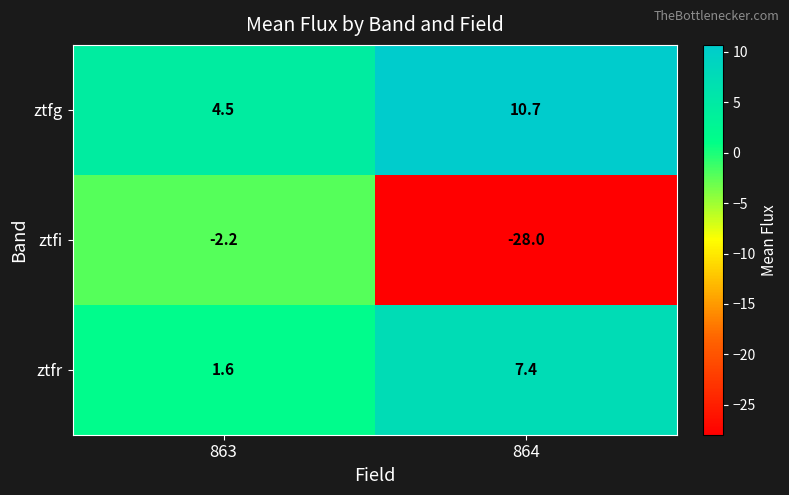

Where is ztfr nearest to the value 4?

863